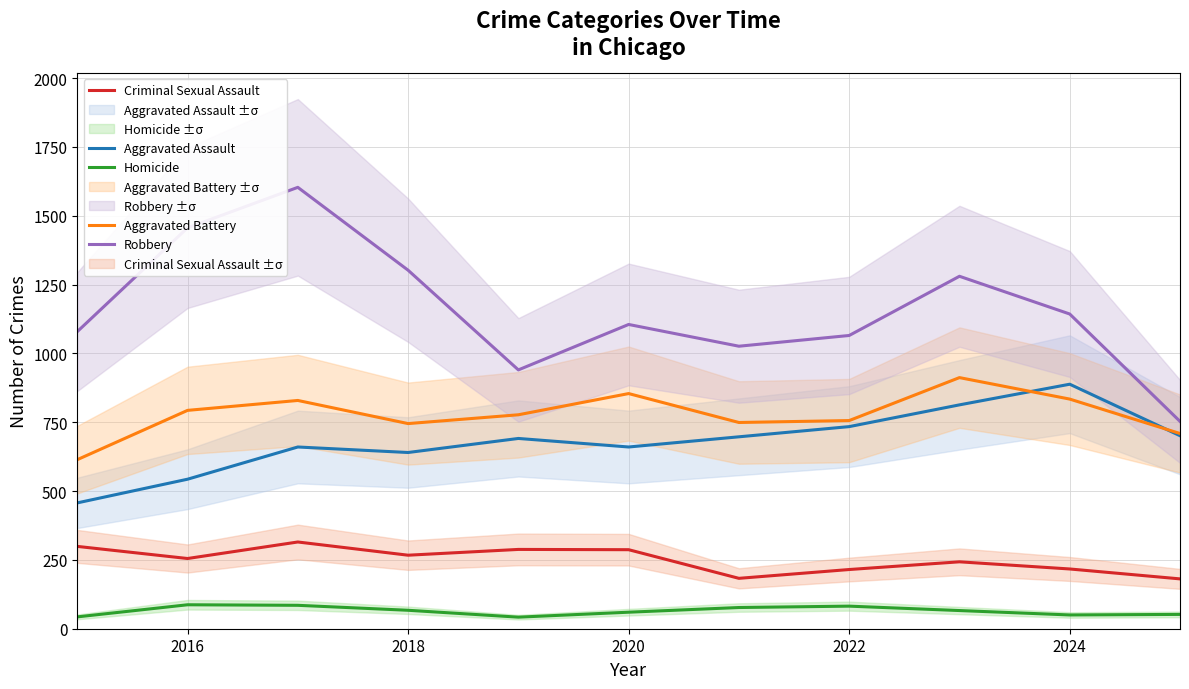

True or false: Aggravated Battery has a value of 1154 at 2018.

False